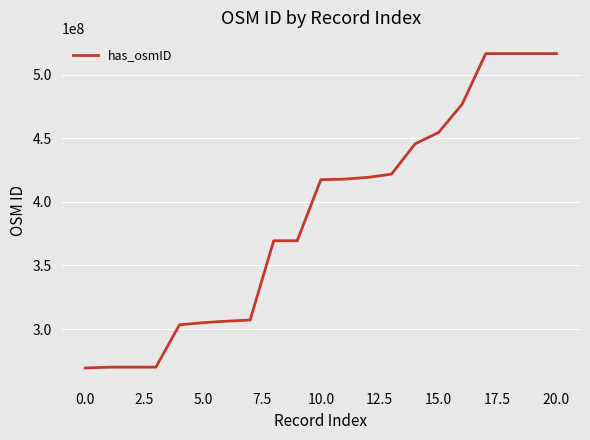

What is the greatest value displayed?

516509715